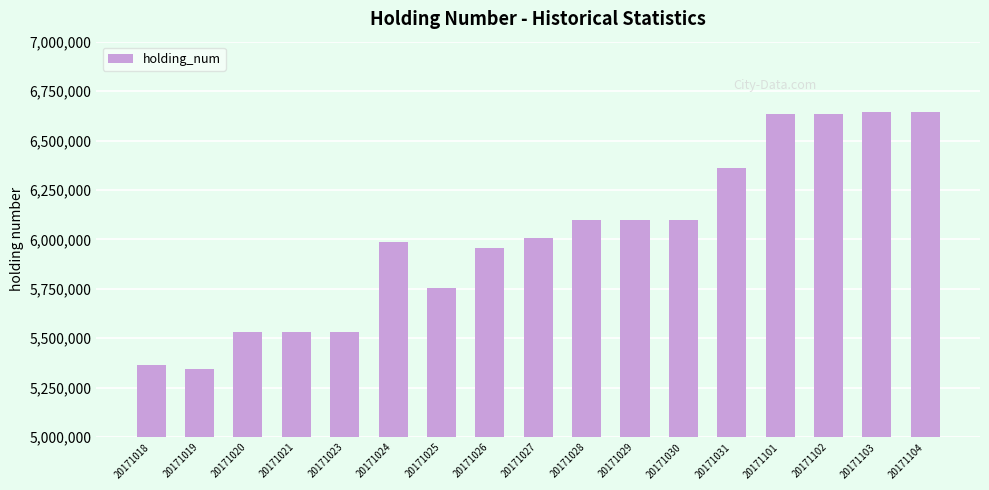

Approximately how many times larger is the value at 20171029 compared to 20171027?

1.0